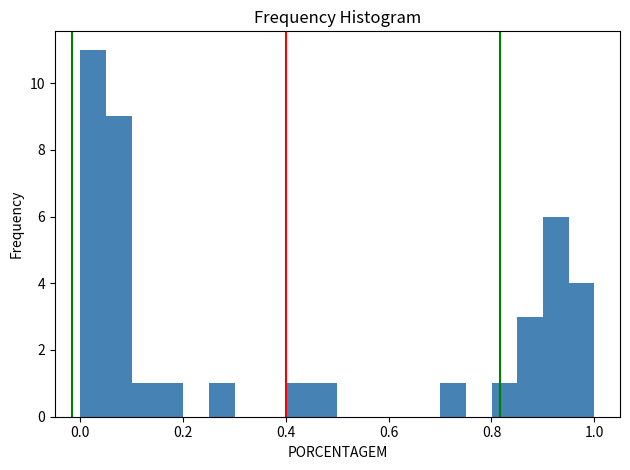

Read against the x-axis, roughly where is the centre of the tallest bar?

0.02